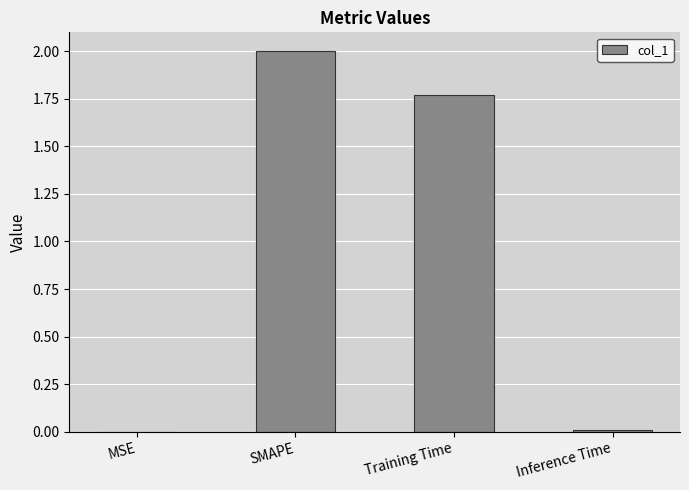

What is the sum of all values?

3.8